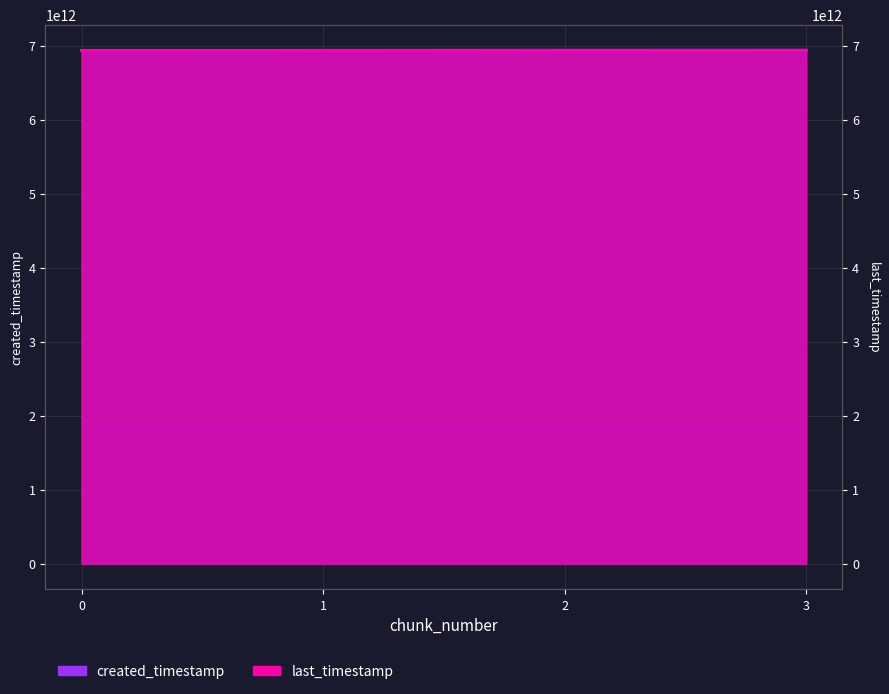

True or false: created_timestamp has more than 0 points higher than both neighbors.

False